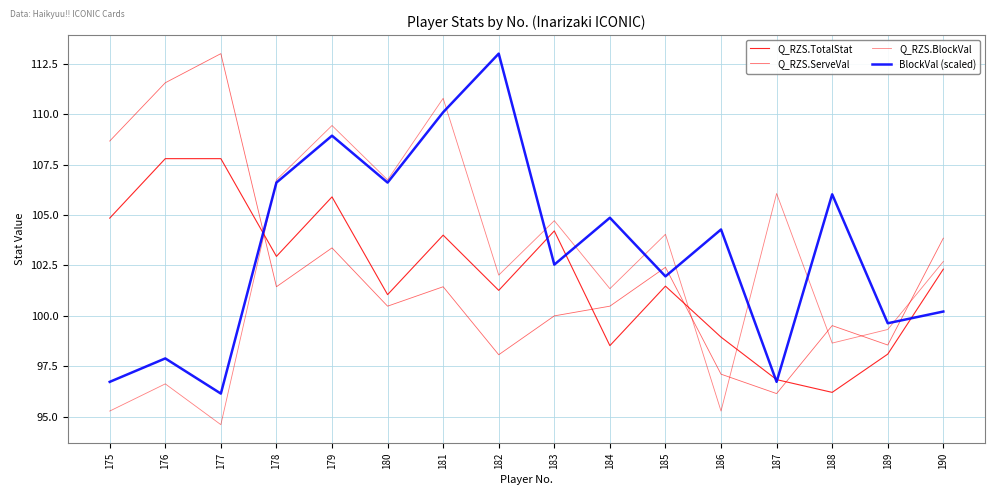

Which has a higher value, 178 or 185?

178